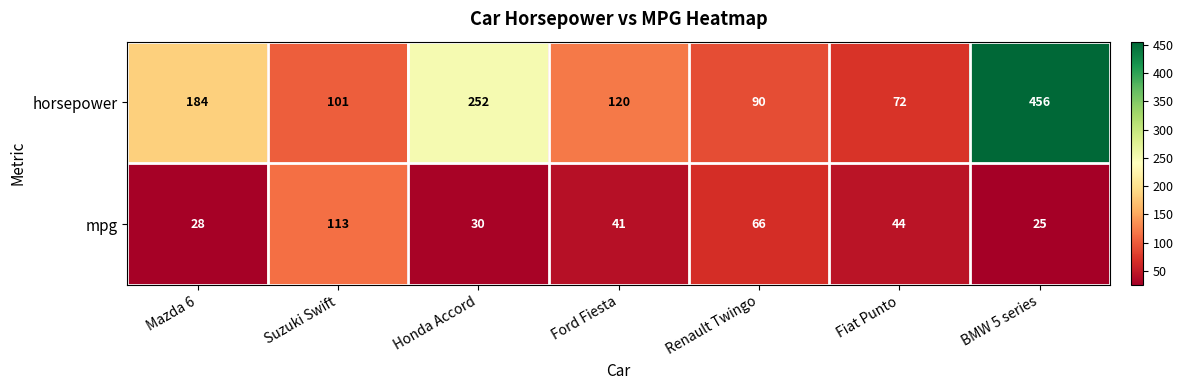

Where is mpg nearest to the value 69?

Renault Twingo